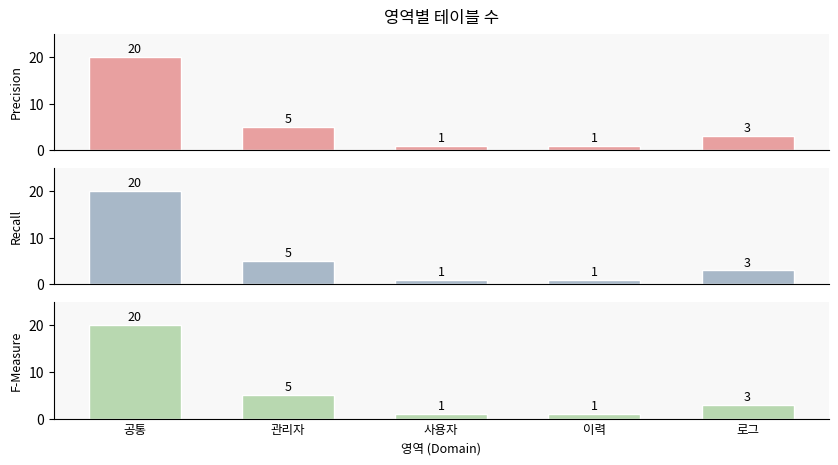

Read the value at 관리자.

5